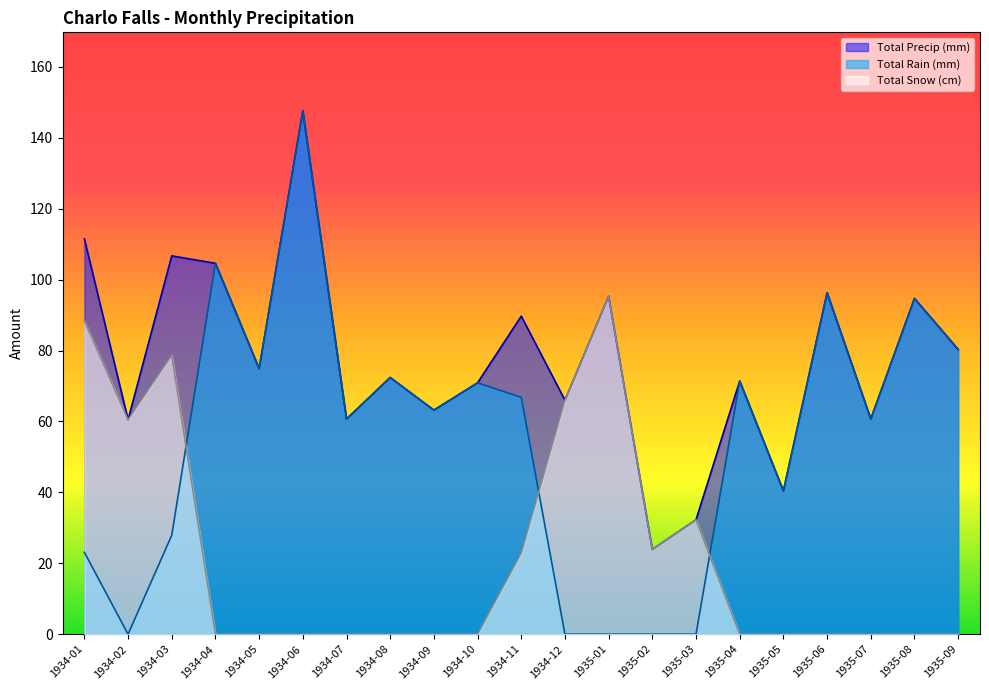

Which series has the widest spread of values?

Total Rain (mm)